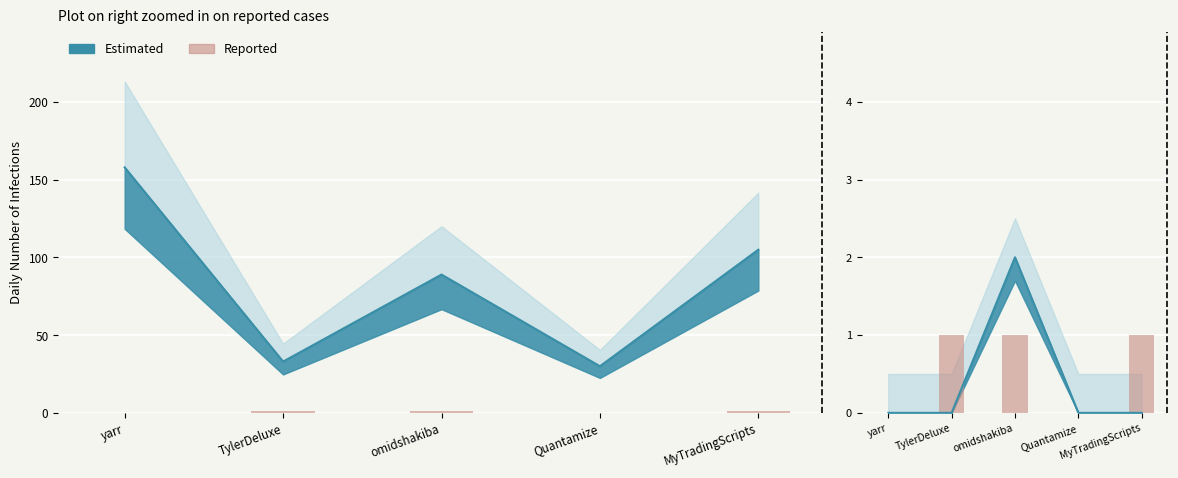

The chart shows a value of 1 at omidshakiba. True or false?

False